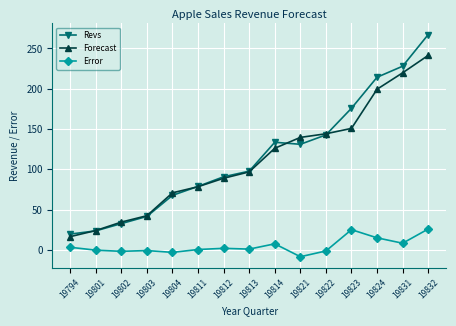

Is the value of Revs at 19801 greater than the value of Forecast at 19824?

No